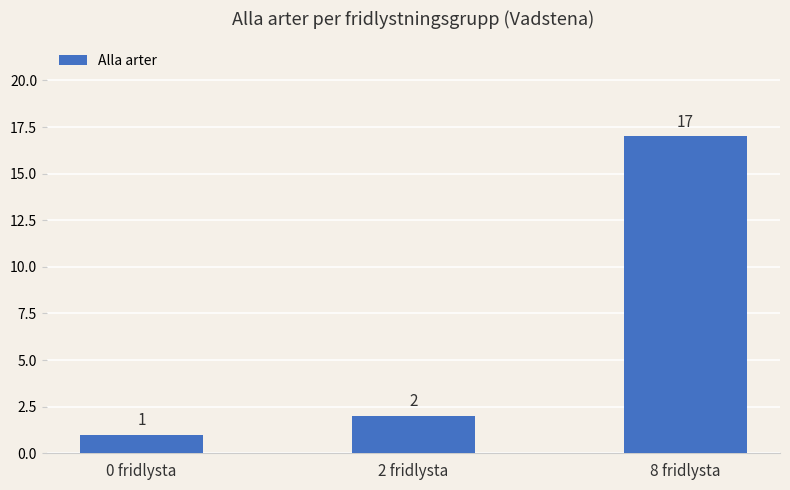

Rank the categories by value from highest to lowest.

8 fridlysta, 2 fridlysta, 0 fridlysta